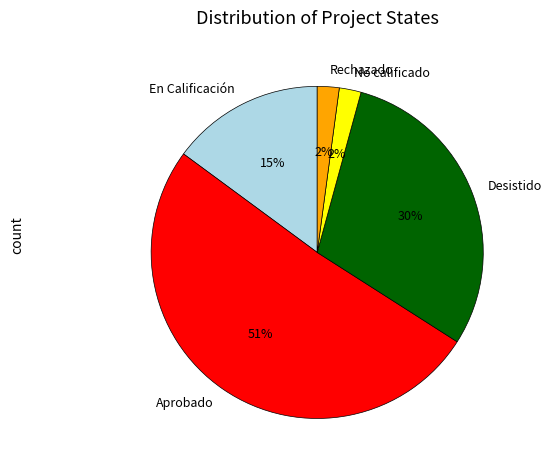

To the nearest percent, what portion does No calificado represent?

2%